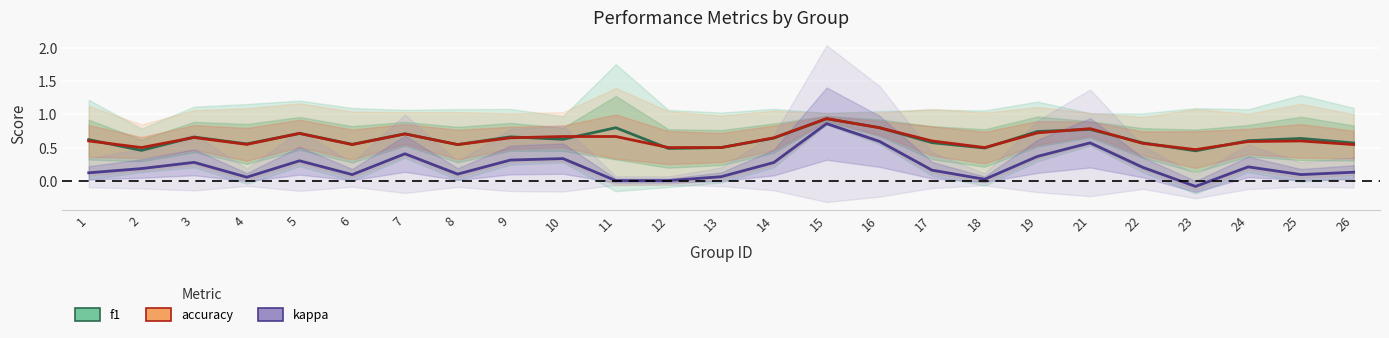

What is the difference between the second highest and second lowest values in the accuracy series?

0.3